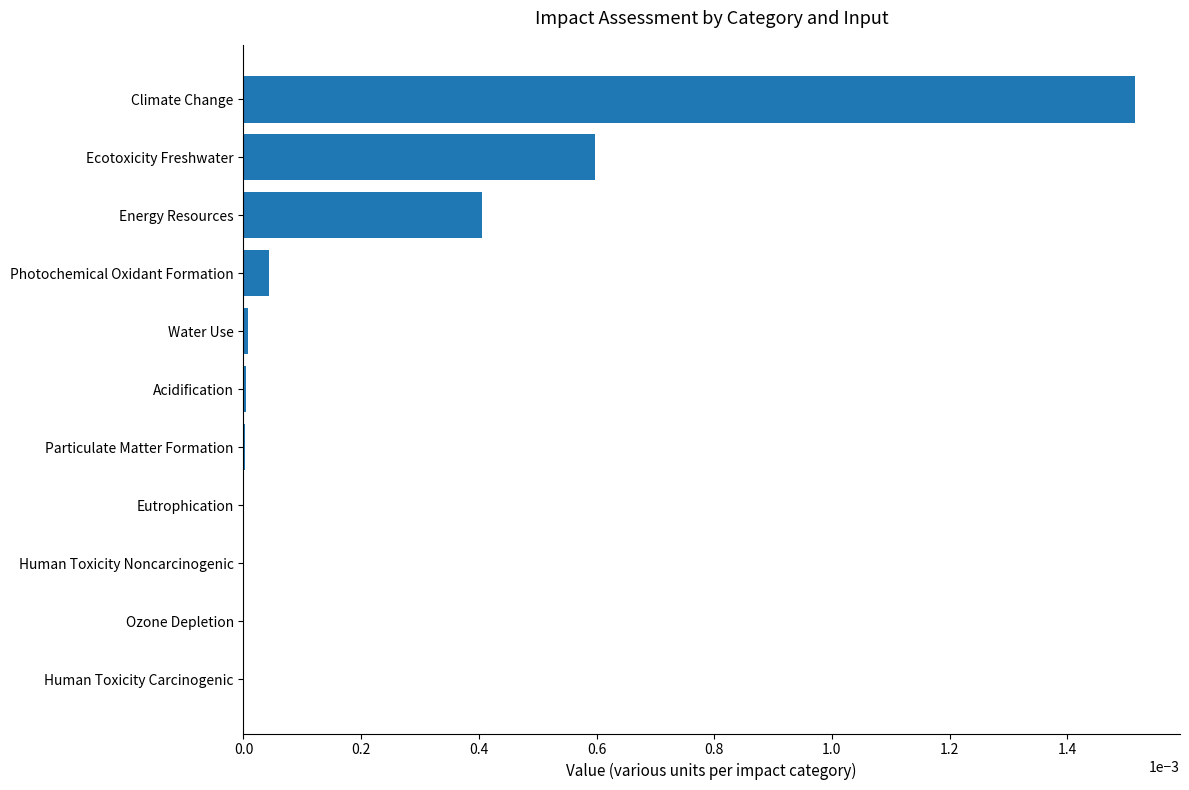

The value at Particulate Matter Formation is 0.0. True or false?

True